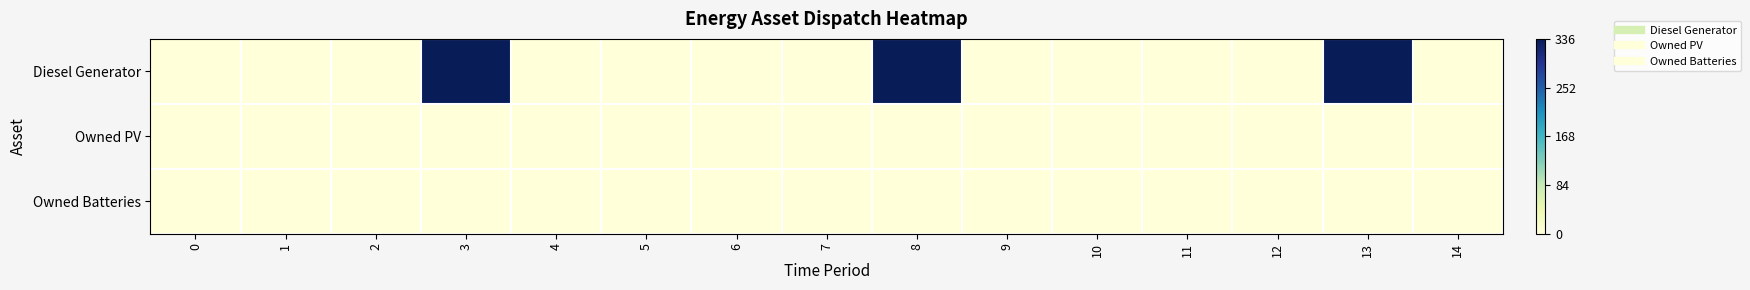

Reading left to right, transcribe all the data shown in this chart.

Diesel Generator: 0=0	1=0	2=0	3=336	4=0	5=0	6=0	7=0	8=336	9=0	10=0	11=0	12=0	13=336	14=0
Owned PV: 0=0	1=0	2=0	3=0	4=0	5=0	6=0	7=0	8=0	9=0	10=0	11=0	12=0	13=0	14=0
Owned Batteries: 0=0	1=0	2=0	3=0	4=0	5=0	6=0	7=0	8=0	9=0	10=0	11=0	12=0	13=0	14=0